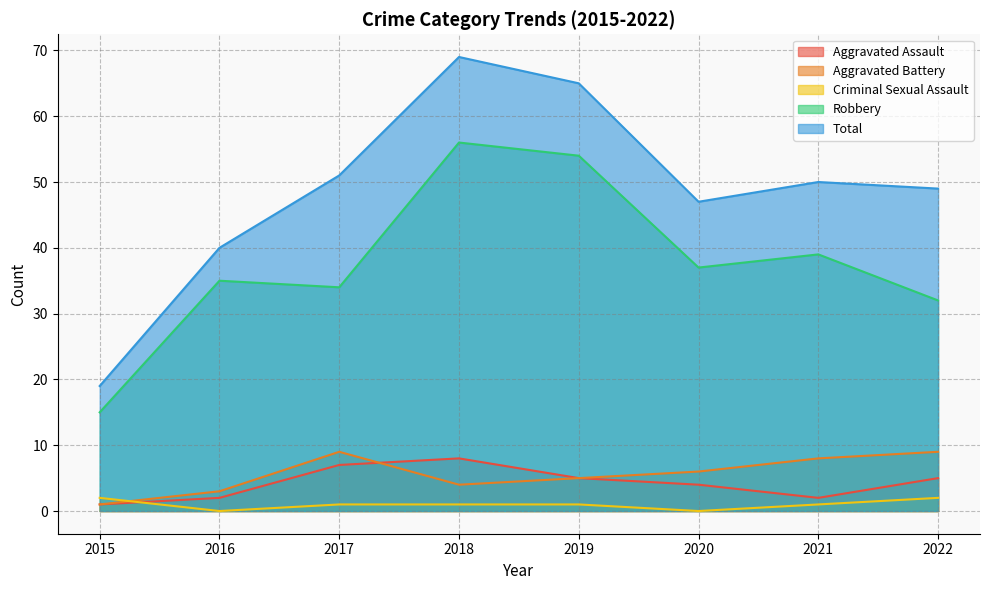

At which category does Aggravated Assault reach its first local valley?

2021